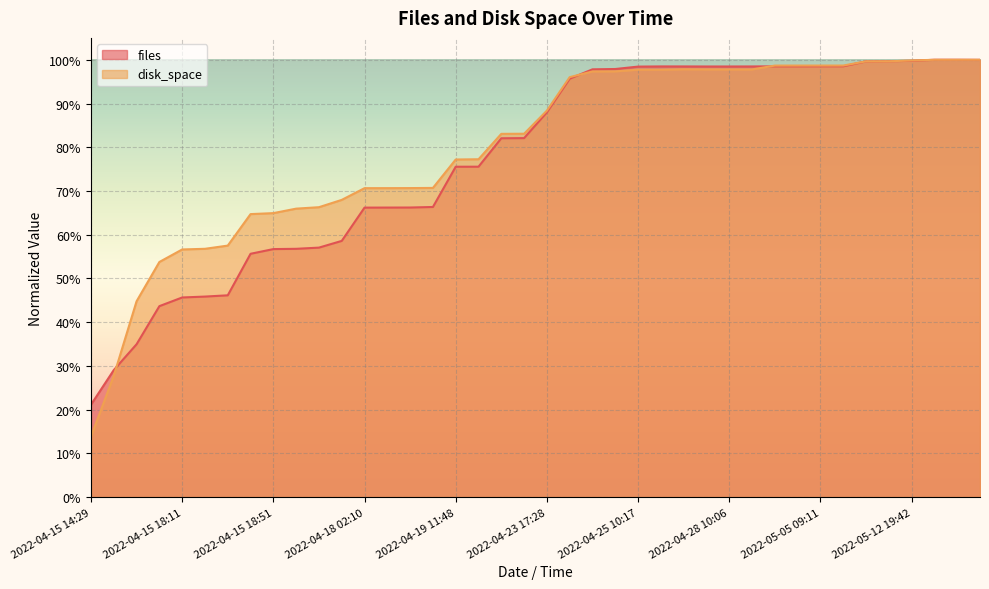

How many times do disk_space and files cross each other?

7